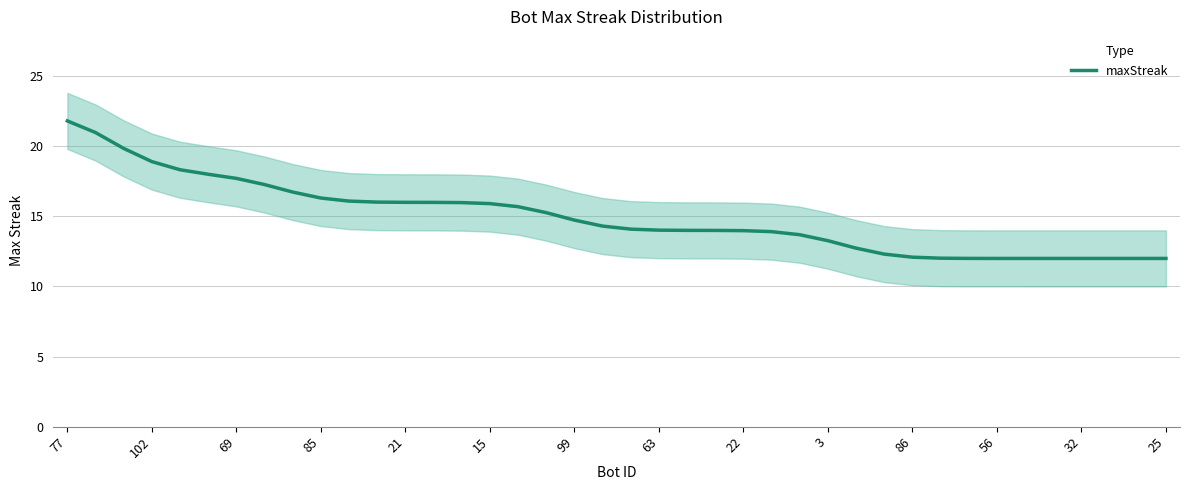

What is the minimum value for maxStreak?

12.0